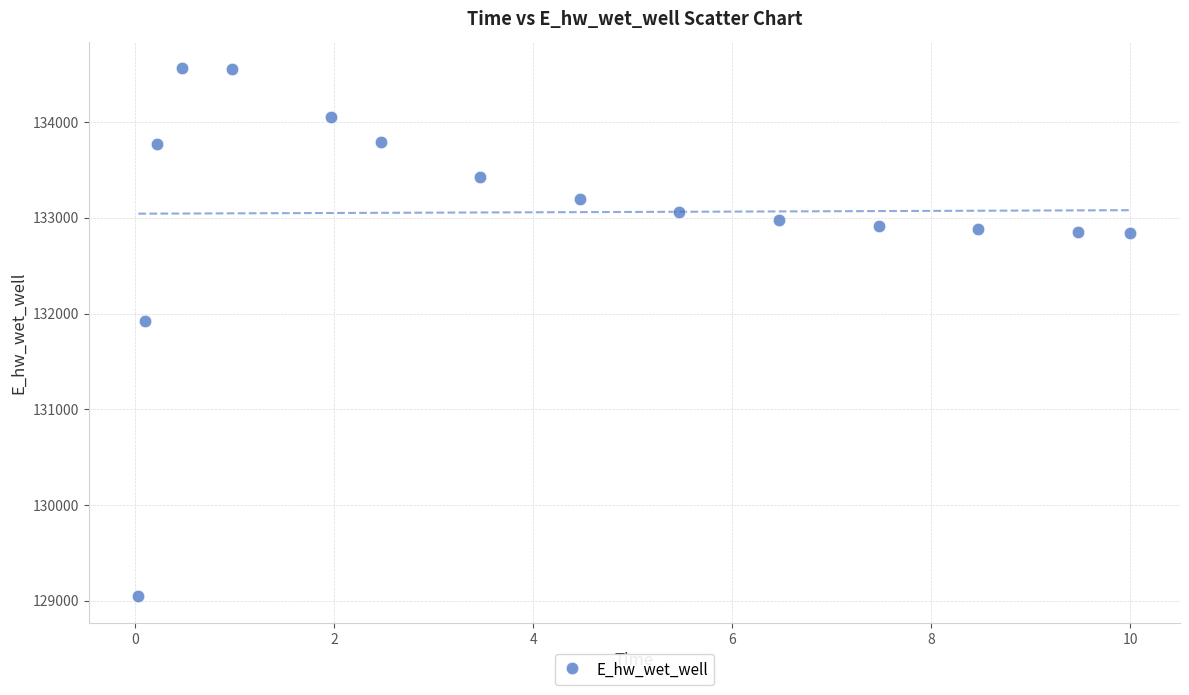

What Y value in the scatter plot is closest to 131805?

131925.1